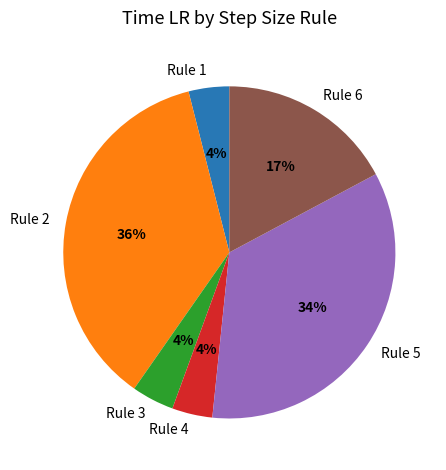

Approximately how many times larger is the value at Rule 2 compared to Rule 6?

2.1